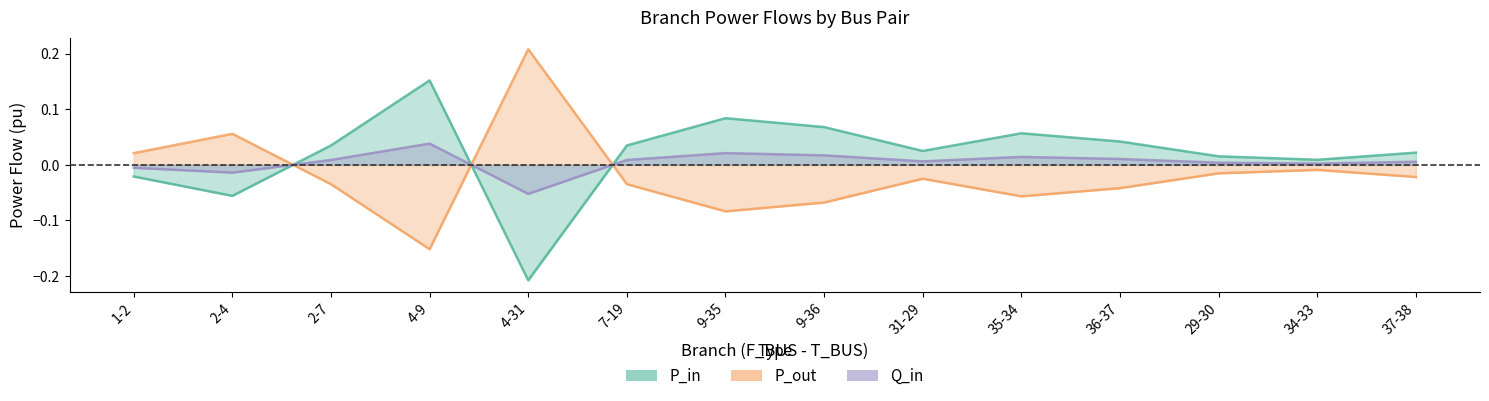

What is the label of the 9th point from the right?

7-19